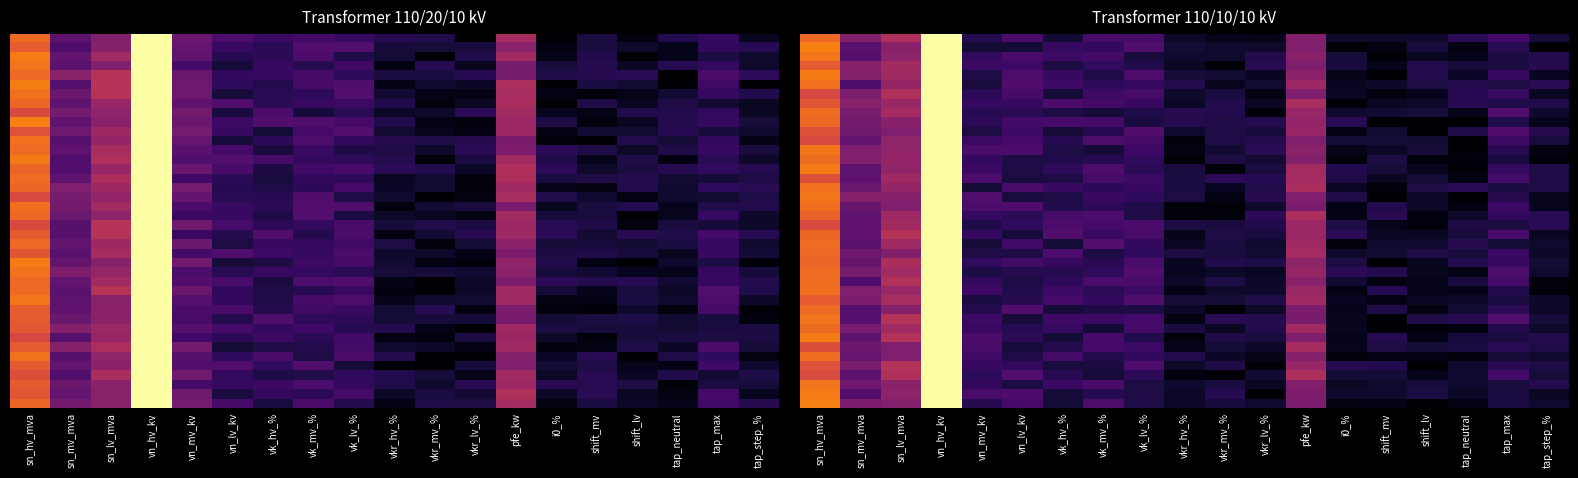

Reading left to right, transcribe all the data shown in this chart.

row_0: 0.7	0.4	0.5	1.0	0.1	0.2	0.1	0.2	0.2	0.1	0.0	0.0	0.4	0.1	0.1	0.1	0.1	0.2	0.1
row_1: 0.7	0.3	0.4	1.0	0.1	0.1	0.2	0.2	0.2	0.1	0.1	0.1	0.4	0.0	0.0	0.1	0.0	0.1	0.0
row_2: 0.7	0.3	0.4	1.0	0.2	0.2	0.2	0.2	0.1	0.1	0.1	0.1	0.4	0.1	0.0	0.1	0.0	0.1	0.1
row_3: 0.6	0.4	0.4	1.0	0.2	0.2	0.1	0.2	0.1	0.1	0.0	0.1	0.4	0.1	0.0	0.1	0.1	0.1	0.1
row_4: 0.7	0.4	0.4	1.0	0.1	0.2	0.2	0.1	0.2	0.1	0.1	0.1	0.4	0.0	0.0	0.1	0.1	0.2	0.1
row_5: 0.7	0.2	0.4	1.0	0.1	0.2	0.2	0.2	0.2	0.1	0.1	0.1	0.4	0.1	0.1	0.1	0.1	0.1	0.2
row_6: 0.6	0.3	0.5	1.0	0.2	0.2	0.1	0.2	0.2	0.1	0.1	0.0	0.3	0.1	0.0	0.1	0.1	0.2	0.1
row_7: 0.6	0.4	0.4	1.0	0.2	0.2	0.2	0.2	0.2	0.1	0.1	0.1	0.5	0.0	0.1	0.1	0.1	0.1	0.1
row_8: 0.7	0.3	0.4	1.0	0.1	0.2	0.1	0.1	0.1	0.1	0.1	0.0	0.4	0.1	0.1	0.1	0.0	0.2	0.1
row_9: 0.7	0.3	0.4	1.0	0.2	0.2	0.2	0.2	0.1	0.1	0.1	0.1	0.4	0.1	0.0	0.0	0.0	0.1	0.0
row_10: 0.6	0.3	0.4	1.0	0.1	0.2	0.1	0.1	0.2	0.1	0.1	0.1	0.4	0.0	0.1	0.0	0.1	0.2	0.1
row_11: 0.6	0.3	0.4	1.0	0.2	0.2	0.1	0.2	0.2	0.0	0.1	0.1	0.3	0.1	0.1	0.1	0.0	0.2	0.1
row_12: 0.7	0.3	0.4	1.0	0.2	0.2	0.1	0.1	0.2	0.0	0.1	0.1	0.4	0.0	0.1	0.1	0.0	0.1	0.0
row_13: 0.7	0.4	0.4	1.0	0.2	0.1	0.1	0.1	0.2	0.0	0.1	0.1	0.4	0.0	0.1	0.0	0.0	0.1	0.0
row_14: 0.7	0.3	0.4	1.0	0.2	0.1	0.2	0.2	0.2	0.1	0.0	0.1	0.4	0.1	0.1	0.1	0.0	0.2	0.1
row_15: 0.6	0.3	0.4	1.0	0.2	0.1	0.1	0.2	0.2	0.1	0.2	0.1	0.4	0.1	0.1	0.1	0.0	0.2	0.1
row_16: 0.7	0.3	0.4	1.0	0.1	0.2	0.2	0.2	0.2	0.1	0.1	0.1	0.5	0.1	0.0	0.1	0.1	0.1	0.1
row_17: 0.7	0.4	0.4	1.0	0.2	0.1	0.1	0.2	0.2	0.1	0.0	0.1	0.4	0.1	0.0	0.1	0.0	0.1	0.1
row_18: 0.7	0.3	0.4	1.0	0.2	0.2	0.1	0.2	0.1	0.0	0.0	0.1	0.3	0.0	0.1	0.1	0.0	0.2	0.1
row_19: 0.7	0.3	0.4	1.0	0.2	0.2	0.2	0.2	0.1	0.0	0.0	0.2	0.5	0.0	0.1	0.0	0.1	0.2	0.1
row_20: 0.6	0.3	0.4	1.0	0.1	0.2	0.2	0.2	0.2	0.1	0.1	0.1	0.4	0.1	0.0	0.0	0.1	0.1	0.1
row_21: 0.7	0.3	0.5	1.0	0.2	0.1	0.2	0.2	0.2	0.0	0.1	0.1	0.4	0.2	0.1	0.1	0.1	0.2	0.1
row_22: 0.7	0.3	0.4	1.0	0.1	0.2	0.1	0.2	0.2	0.1	0.1	0.1	0.4	0.0	0.1	0.1	0.1	0.1	0.1
row_23: 0.7	0.3	0.4	1.0	0.1	0.1	0.2	0.1	0.2	0.1	0.1	0.1	0.4	0.1	0.1	0.1	0.1	0.2	0.1
row_24: 0.7	0.3	0.5	1.0	0.2	0.2	0.2	0.1	0.2	0.1	0.1	0.1	0.4	0.1	0.0	0.1	0.1	0.2	0.1
row_25: 0.7	0.3	0.4	1.0	0.1	0.1	0.1	0.2	0.2	0.1	0.1	0.1	0.4	0.2	0.1	0.1	0.0	0.2	0.1
row_26: 0.7	0.2	0.5	1.0	0.2	0.1	0.2	0.2	0.2	0.1	0.1	0.1	0.4	0.1	0.0	0.0	0.1	0.2	0.0
row_27: 0.7	0.3	0.4	1.0	0.2	0.1	0.2	0.2	0.2	0.0	0.1	0.1	0.4	0.0	0.1	0.0	0.0	0.1	0.0
row_28: 0.6	0.3	0.5	1.0	0.1	0.1	0.2	0.2	0.2	0.1	0.1	0.1	0.4	0.1	0.0	0.1	0.1	0.1	0.1
row_29: 0.7	0.2	0.4	1.0	0.1	0.2	0.1	0.1	0.1	0.1	0.0	0.1	0.3	0.0	0.1	0.0	0.1	0.2	0.1
row_30: 0.7	0.3	0.5	1.0	0.2	0.1	0.2	0.2	0.2	0.0	0.1	0.1	0.3	0.1	0.0	0.1	0.1	0.2	0.1
row_31: 0.7	0.3	0.4	1.0	0.2	0.1	0.2	0.1	0.2	0.1	0.1	0.1	0.4	0.1	0.0	0.0	0.0	0.1	0.1
row_32: 0.7	0.3	0.5	1.0	0.2	0.2	0.1	0.2	0.1	0.0	0.1	0.1	0.4	0.0	0.1	0.0	0.1	0.1	0.1
row_33: 0.6	0.3	0.4	1.0	0.2	0.1	0.1	0.2	0.2	0.0	0.1	0.1	0.4	0.1	0.1	0.1	0.1	0.1	0.1
row_34: 0.7	0.3	0.3	1.0	0.2	0.1	0.2	0.1	0.2	0.1	0.1	0.0	0.4	0.0	0.0	0.0	0.0	0.1	0.1
row_35: 0.6	0.3	0.5	1.0	0.2	0.2	0.1	0.1	0.2	0.1	0.1	0.0	0.4	0.1	0.1	0.0	0.1	0.1	0.1
row_36: 0.6	0.3	0.5	1.0	0.2	0.2	0.1	0.1	0.2	0.0	0.0	0.1	0.5	0.1	0.1	0.0	0.1	0.2	0.1
row_37: 0.7	0.3	0.4	1.0	0.2	0.1	0.2	0.2	0.1	0.1	0.1	0.1	0.4	0.1	0.1	0.1	0.1	0.1	0.1
row_38: 0.7	0.2	0.4	1.0	0.2	0.2	0.1	0.1	0.1	0.1	0.1	0.0	0.3	0.1	0.1	0.1	0.1	0.1	0.1
row_39: 0.7	0.3	0.4	1.0	0.1	0.2	0.1	0.2	0.1	0.1	0.1	0.1	0.3	0.0	0.0	0.0	0.0	0.1	0.1